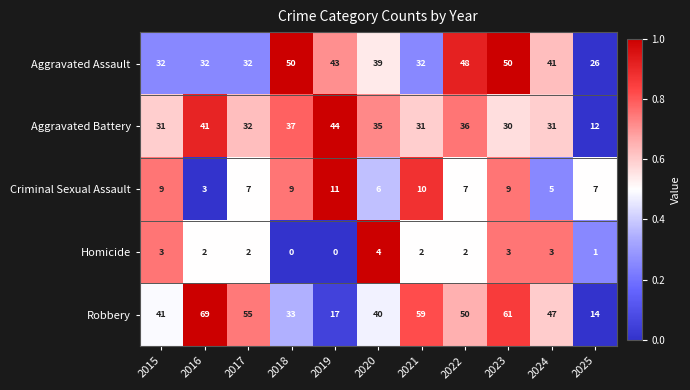

How many Criminal Sexual Assault values are between 6 and 9?

7